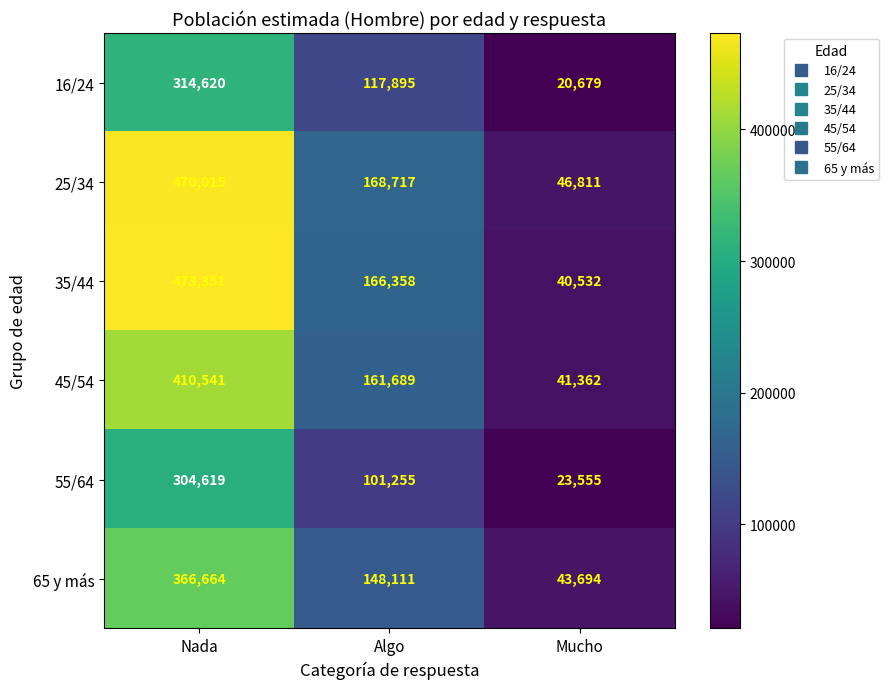

What is the sum of all 45/54 values?

613592